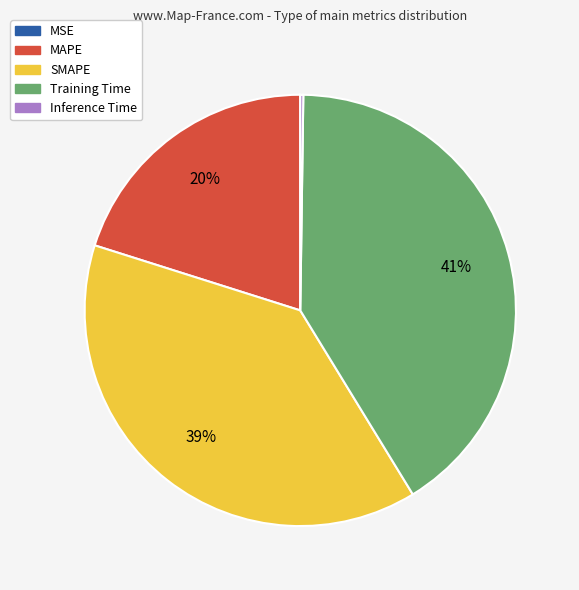

To the nearest percent, what is the difference between the largest and smallest slice percentages?

41%